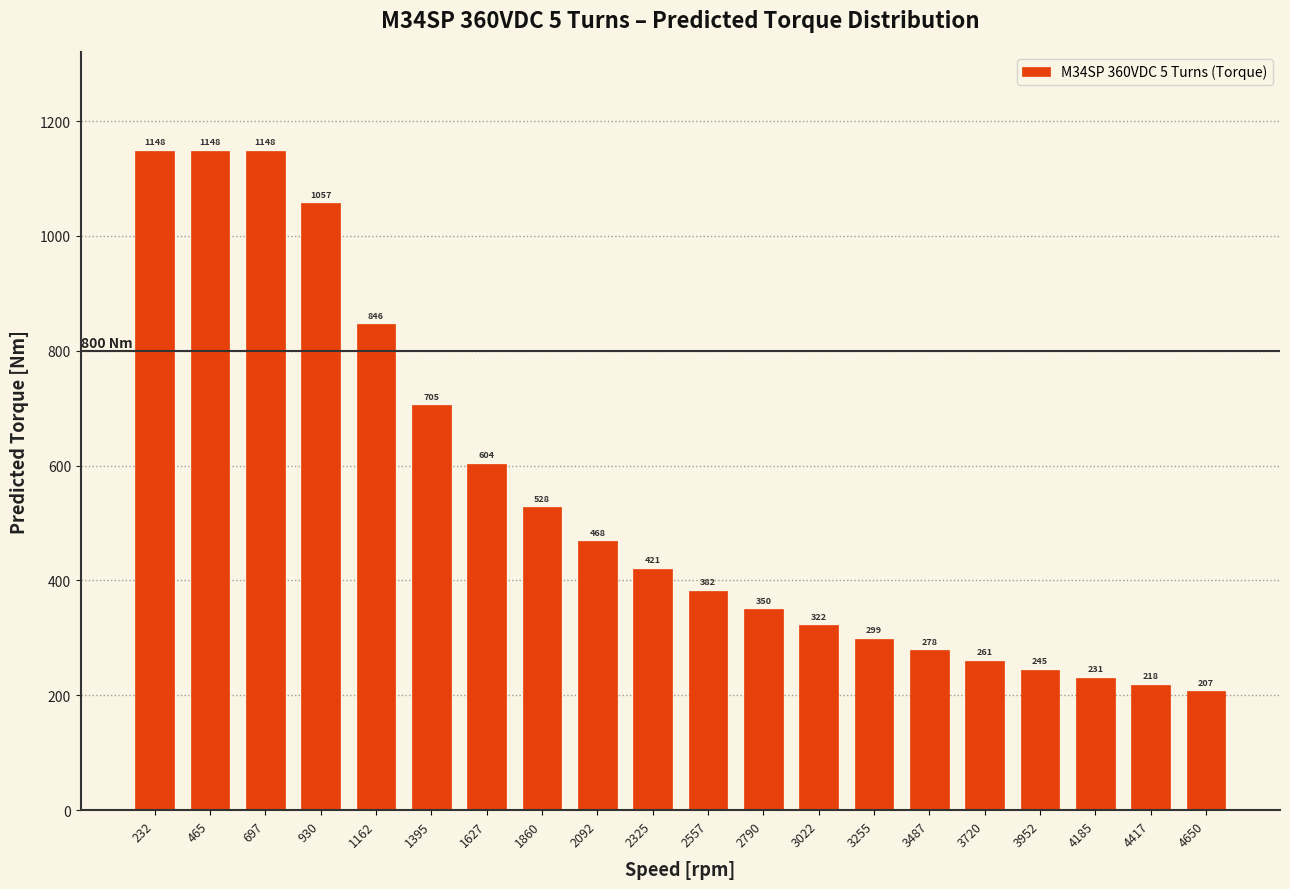

What is the value of the 7th bar from the left?

603.6